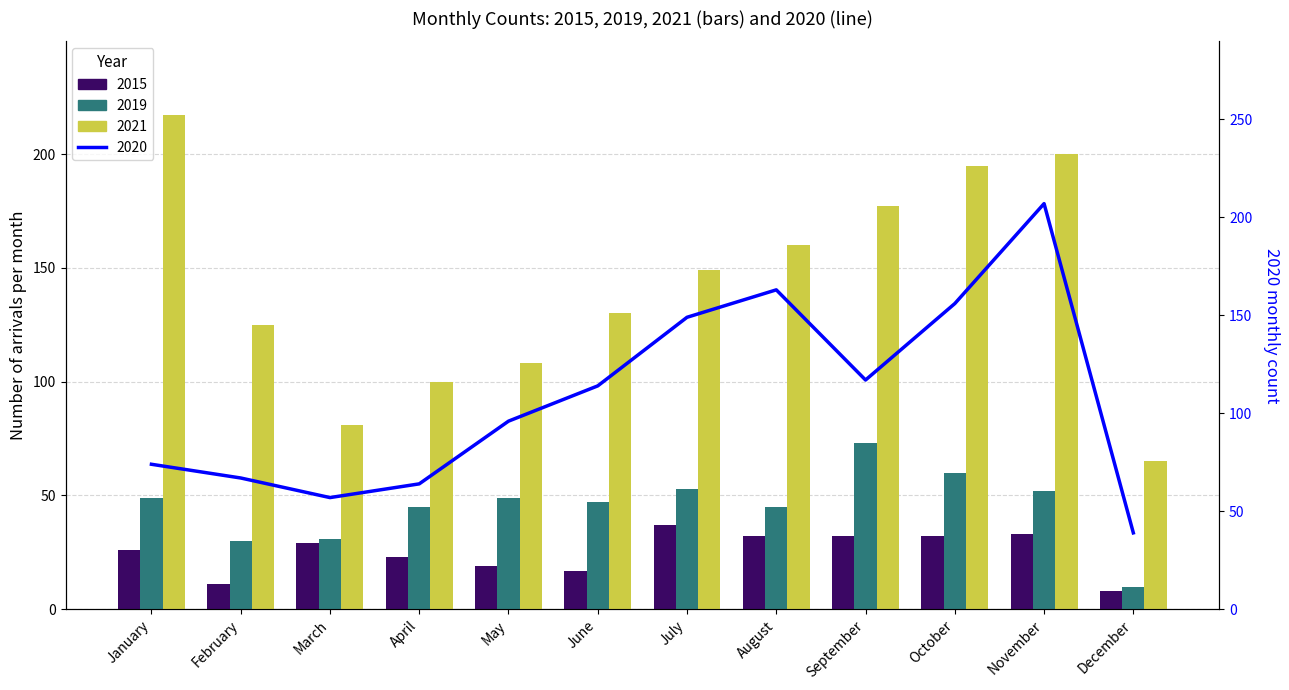

At November, list the series in order from smallest to largest.

2015, 2019, 2021, 2020